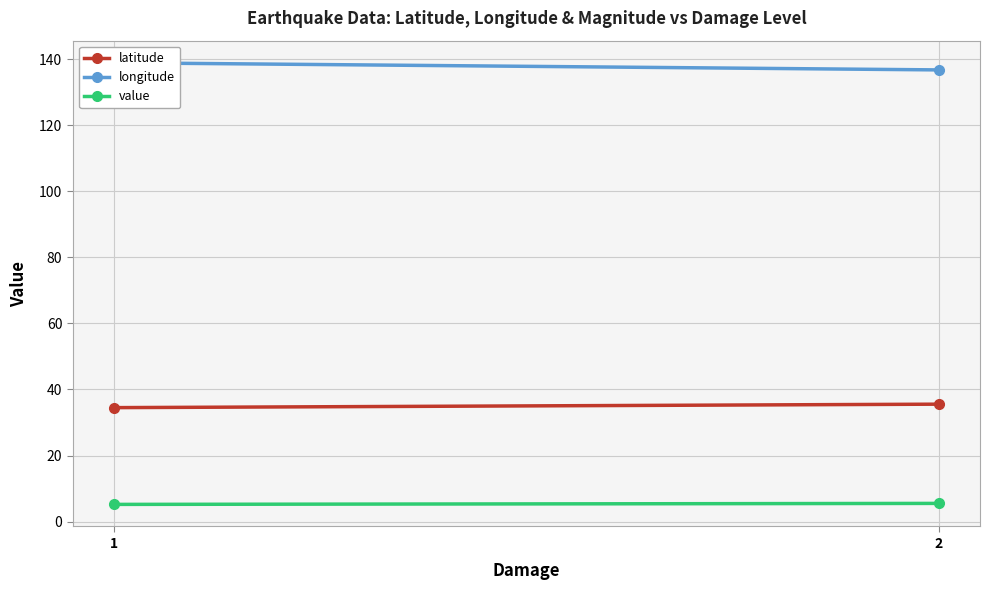

Reading left to right, list all the values displayed in this chart.

latitude: 1=34.5	2=35.6
longitude: 1=139.0	2=136.8
value: 1=5.2	2=5.5